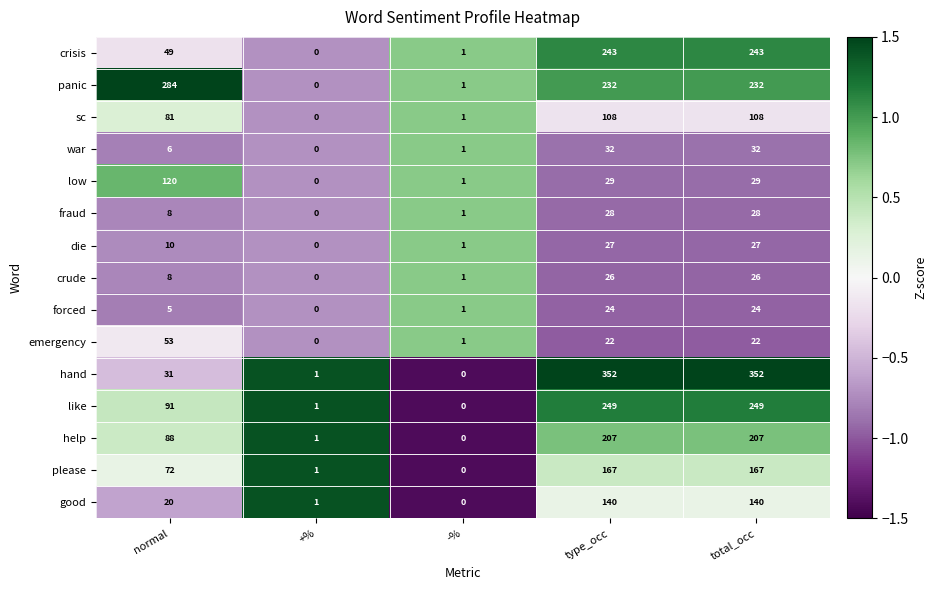

At total_occ, list the series in order from smallest to largest.

emergency, forced, crude, die, fraud, low, war, sc, good, please, help, panic, crisis, like, hand